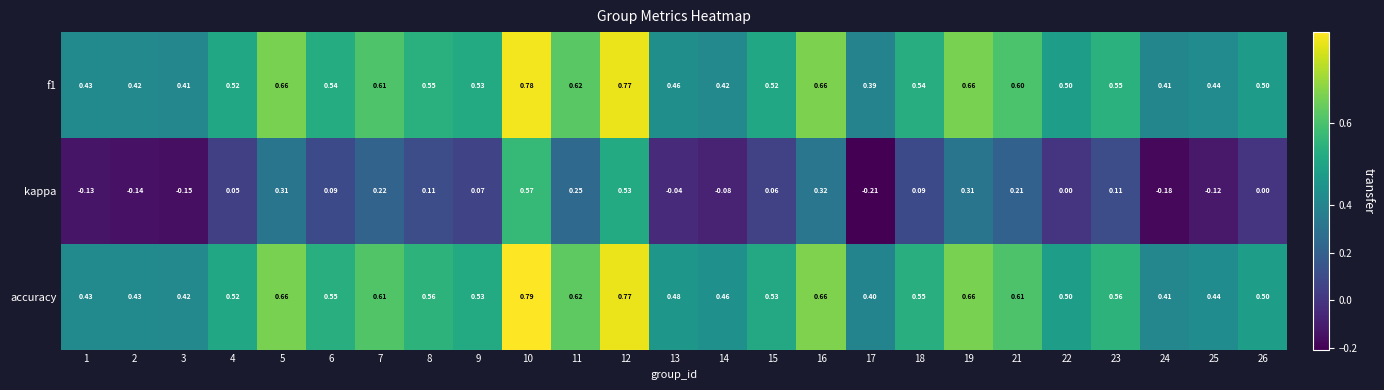

Which series has the largest total across all categories?

accuracy